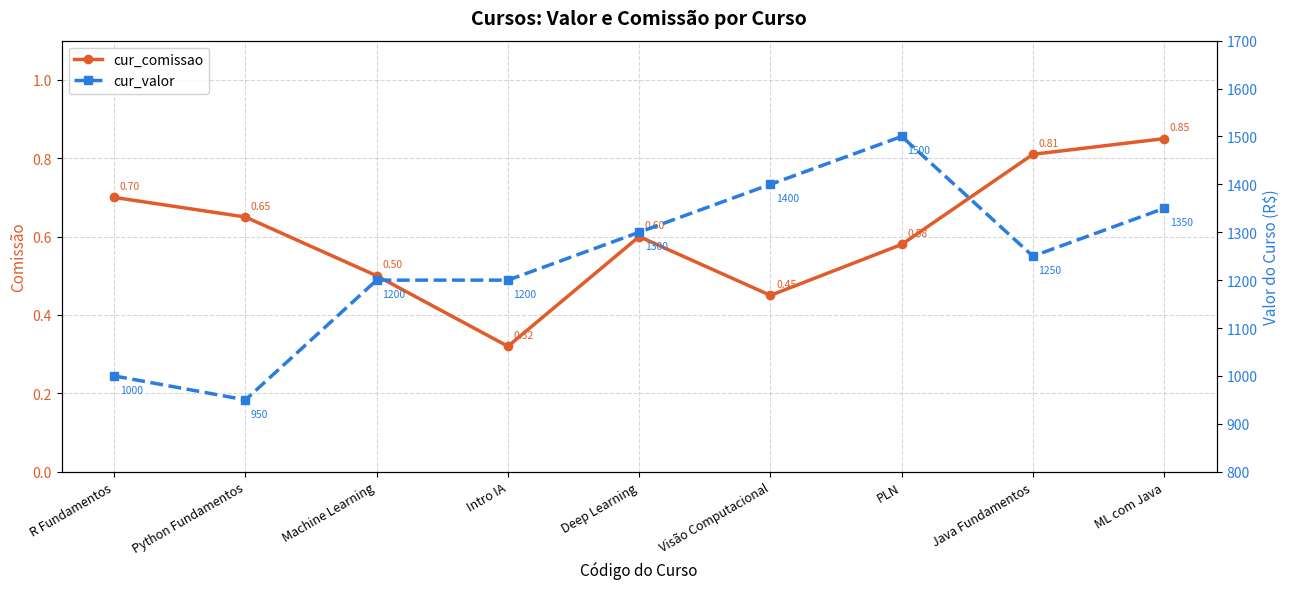

What is the difference between the cur_comissao values at ML com Java and Intro IA?

0.5